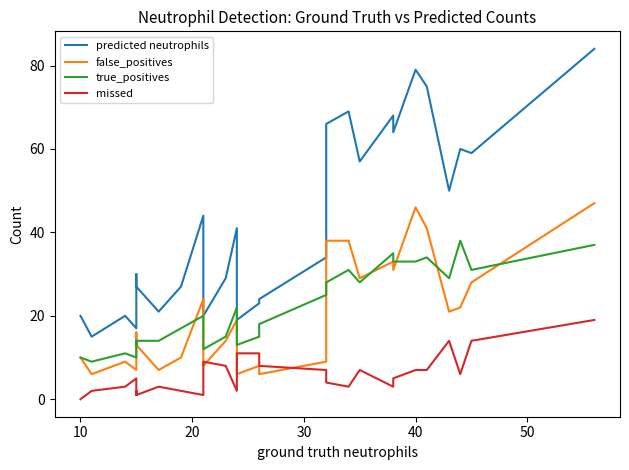

What is the highest value of the predicted neutrophils series?

84